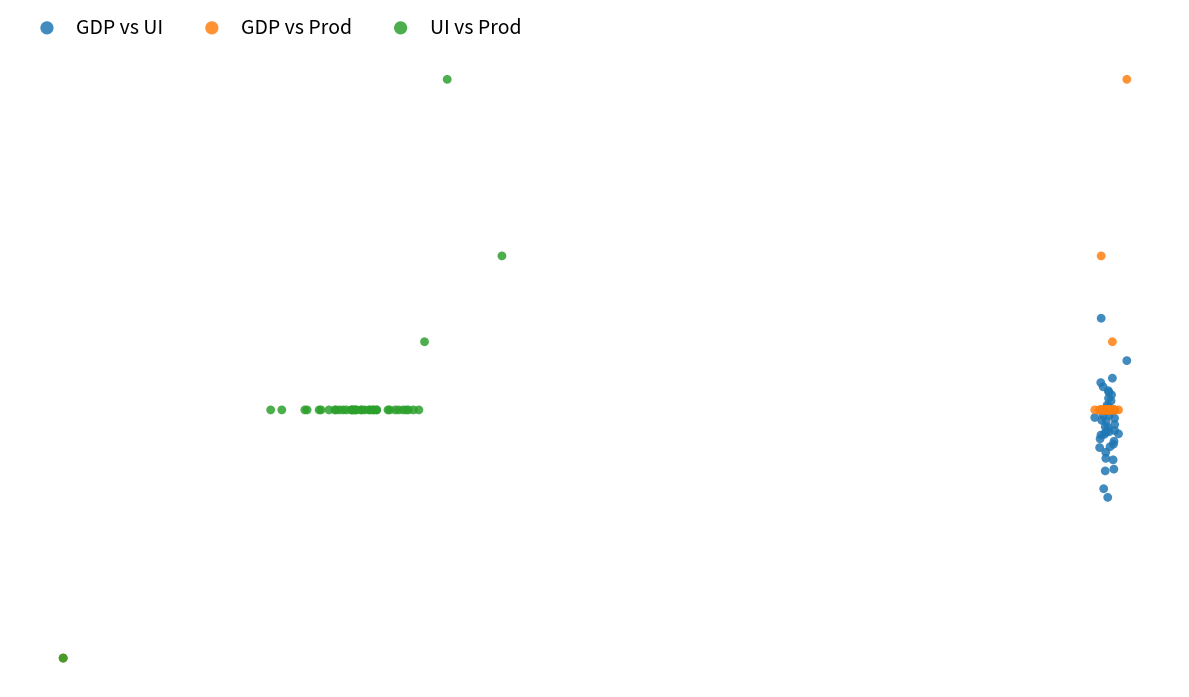

What are all the series names shown in the legend?

GDP vs UI, GDP vs Prod, UI vs Prod